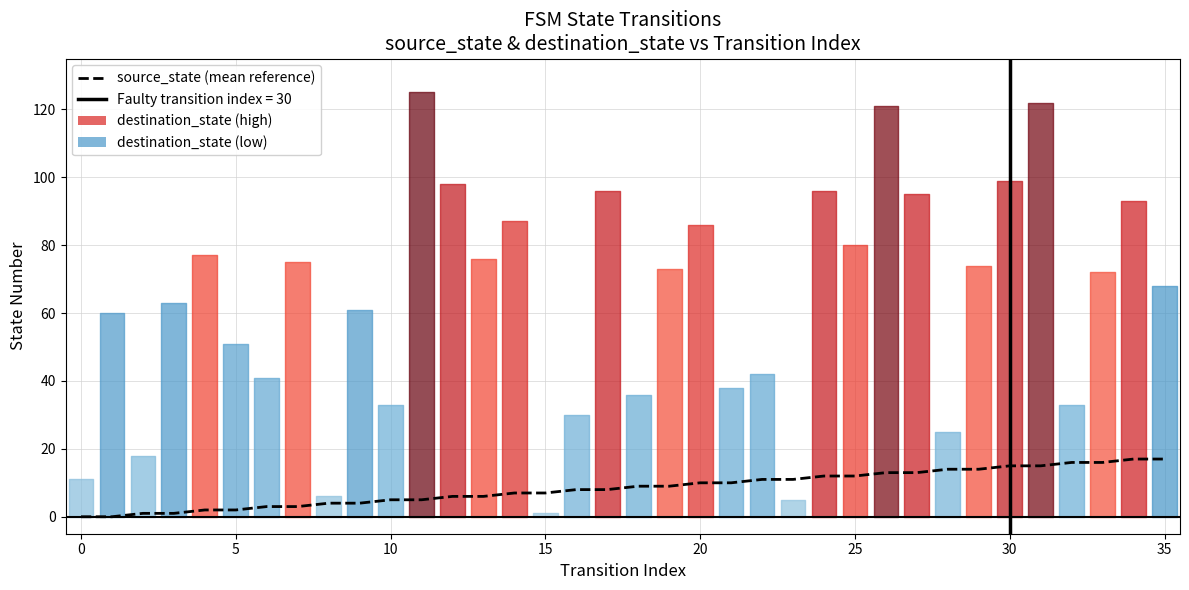

The chart shows a value of 16 at 32. True or false?

True